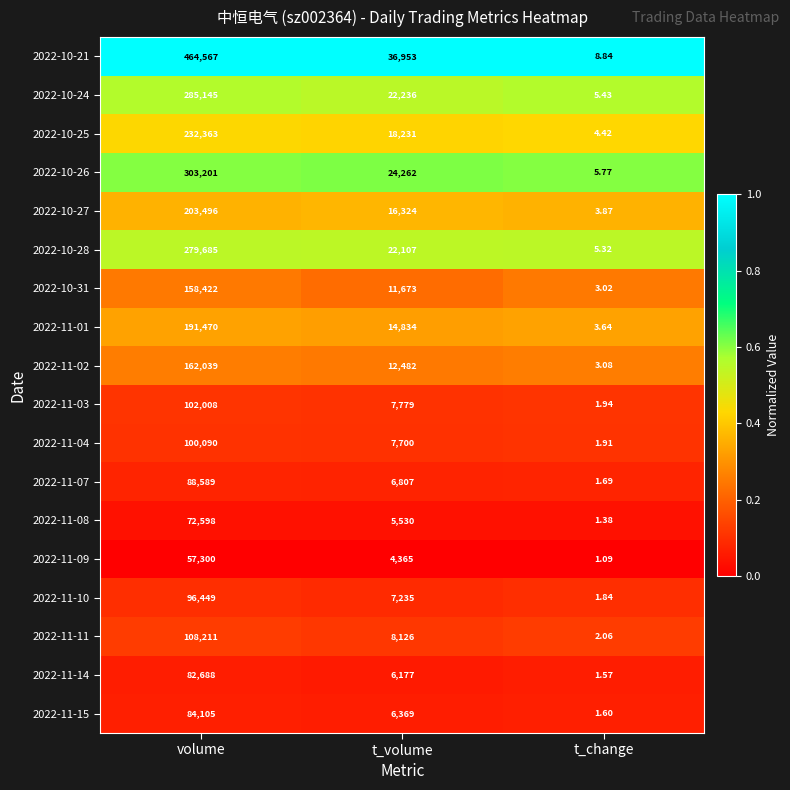

Which series has the largest range (max minus min)?

2022-10-21